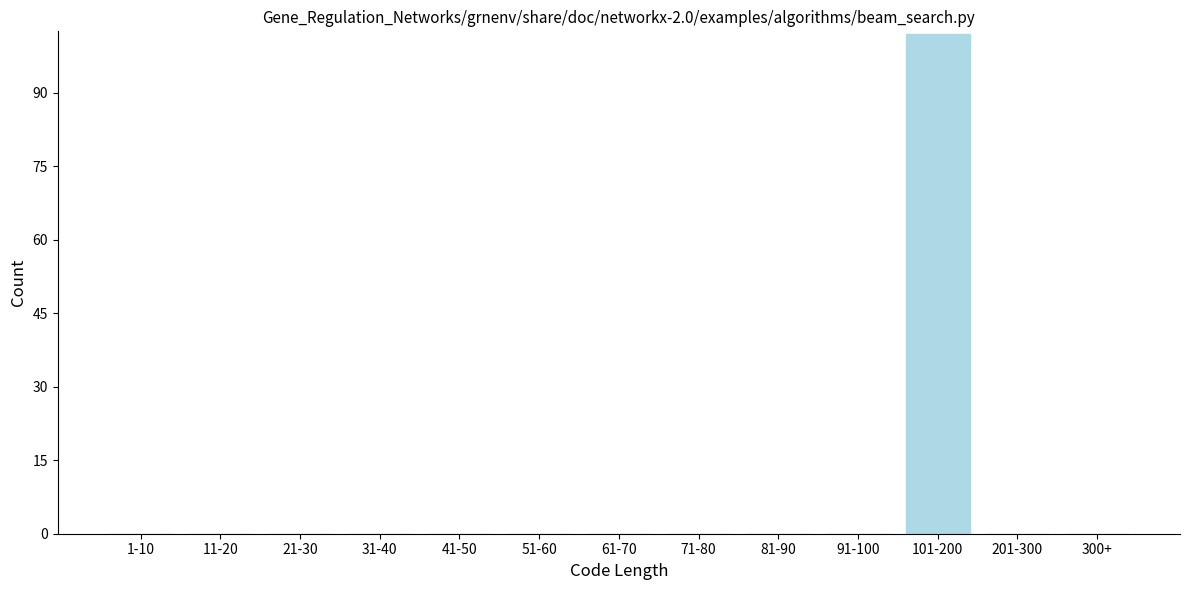

Reading right to left, list all the values displayed in this chart.

300+=0	201-300=0	101-200=102	91-100=0	81-90=0	71-80=0	61-70=0	51-60=0	41-50=0	31-40=0	21-30=0	11-20=0	1-10=0